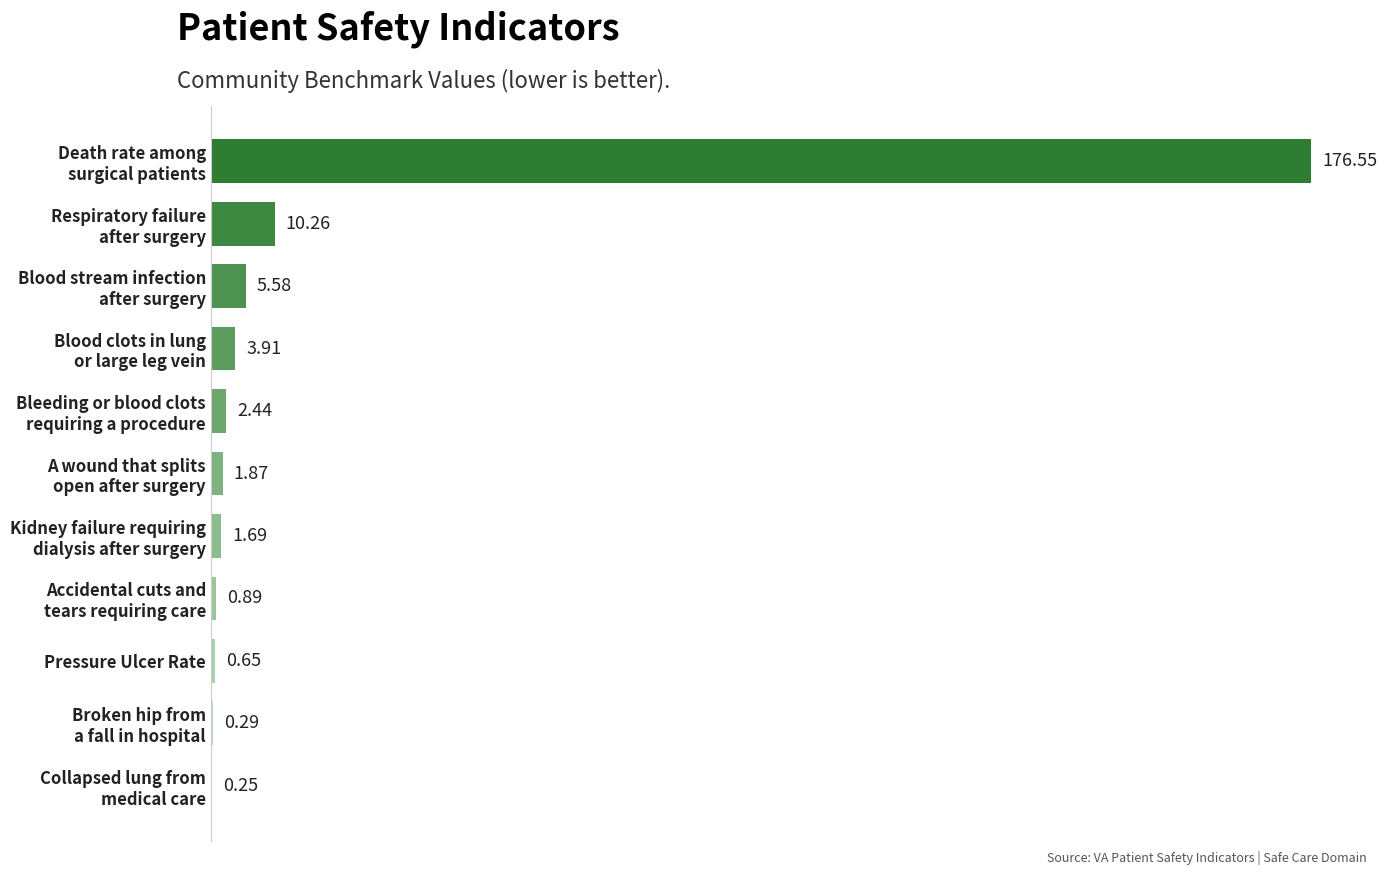

What is the sum of all values?

204.4